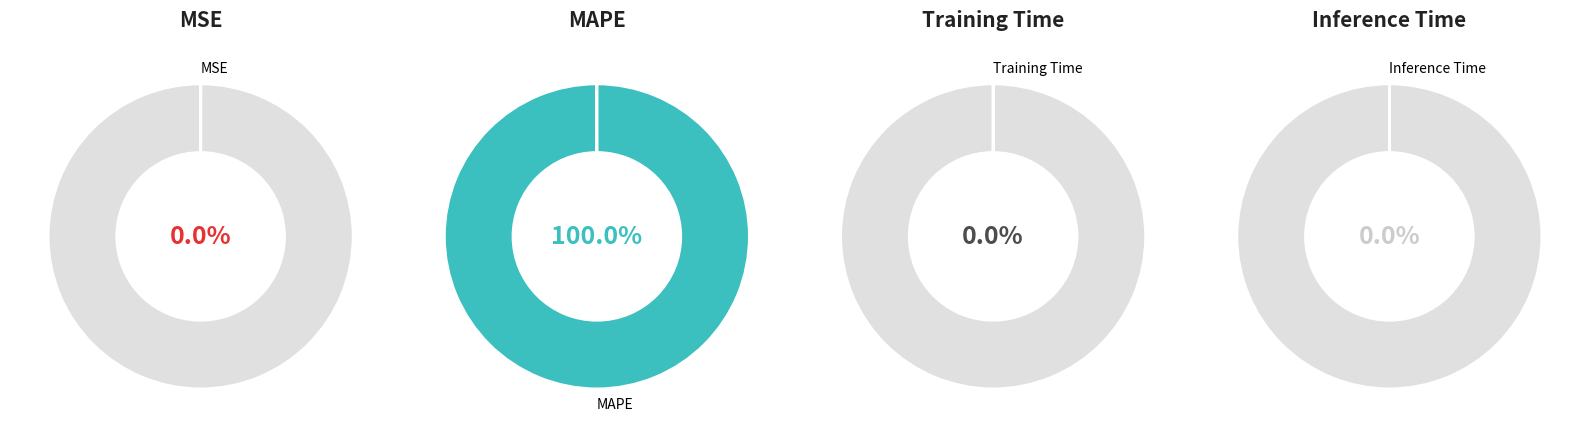

Between MSE and Training Time, which is larger?

MSE